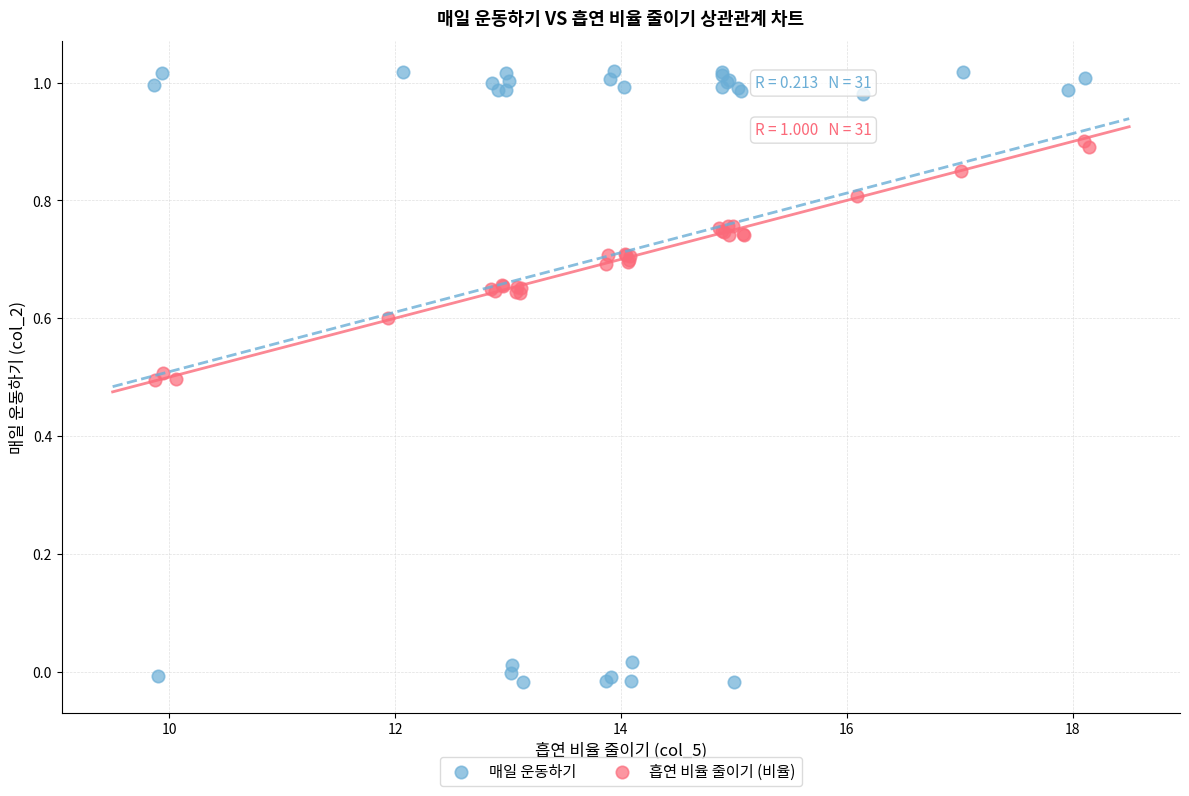

Which series contains the highest Y value?

매일 운동하기